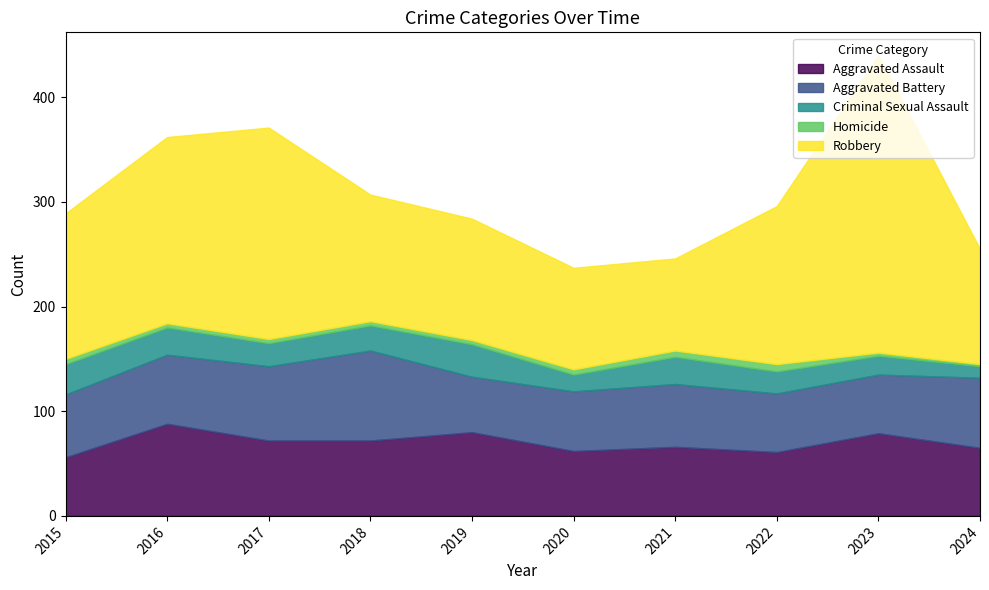

Where does the Robbery series first go above 139?

2016